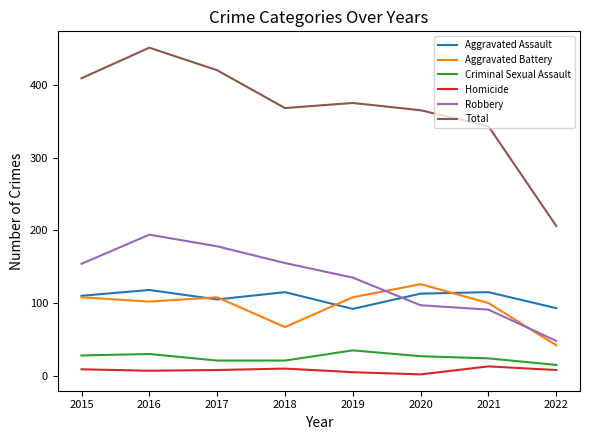

Between 2018 and 2019, which series saw the biggest shift?

Aggravated Battery